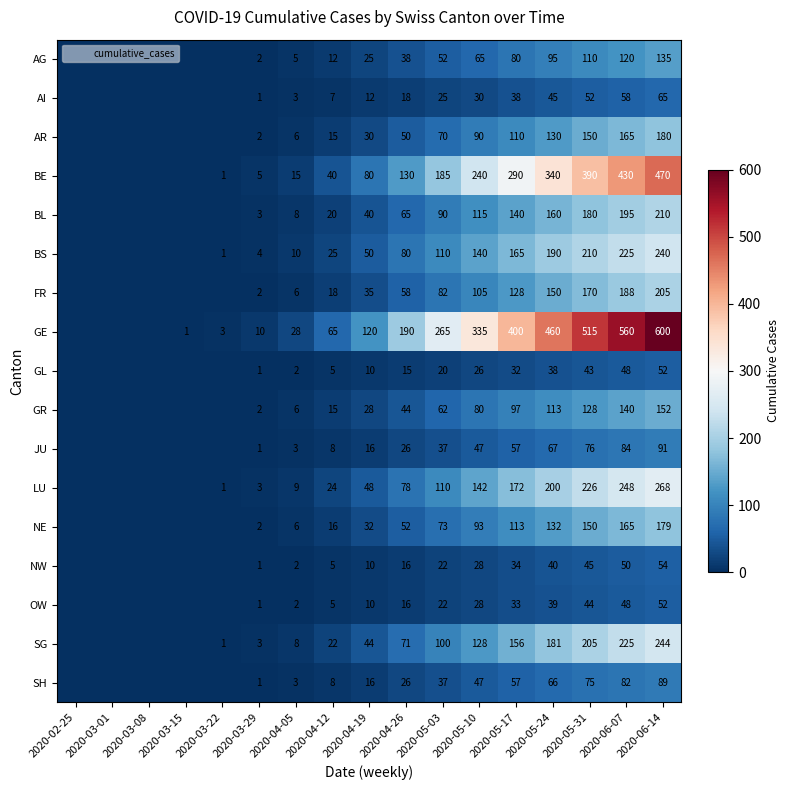

What is the total value across all series at 2020-06-14?

3286